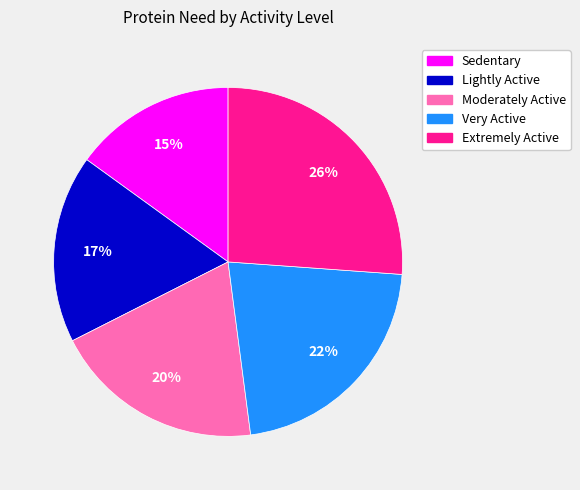

True or false: Very Active accounts for 22% of the total.

True